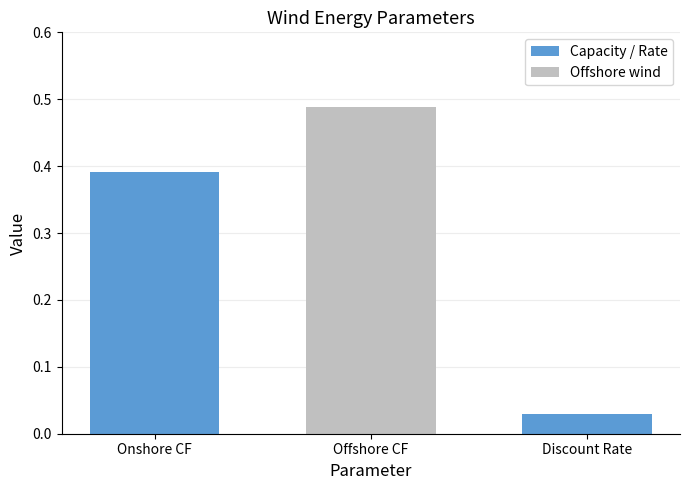

The chart shows a value of 0.4 at Onshore CF. True or false?

True